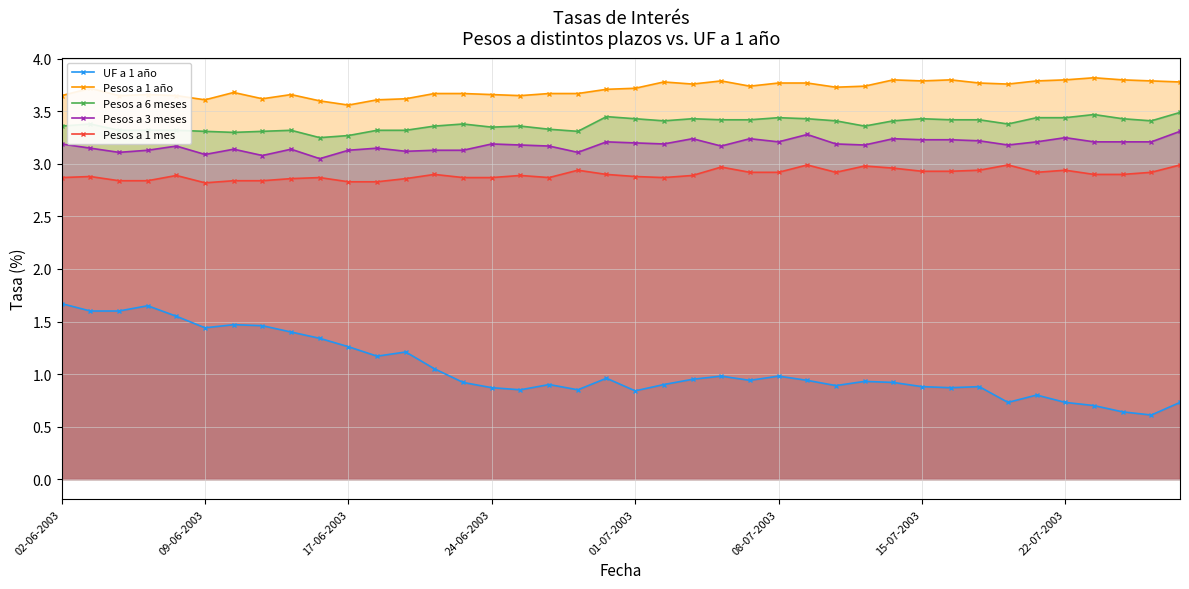

What is the spread (max minus min) of values at 16?

2.8